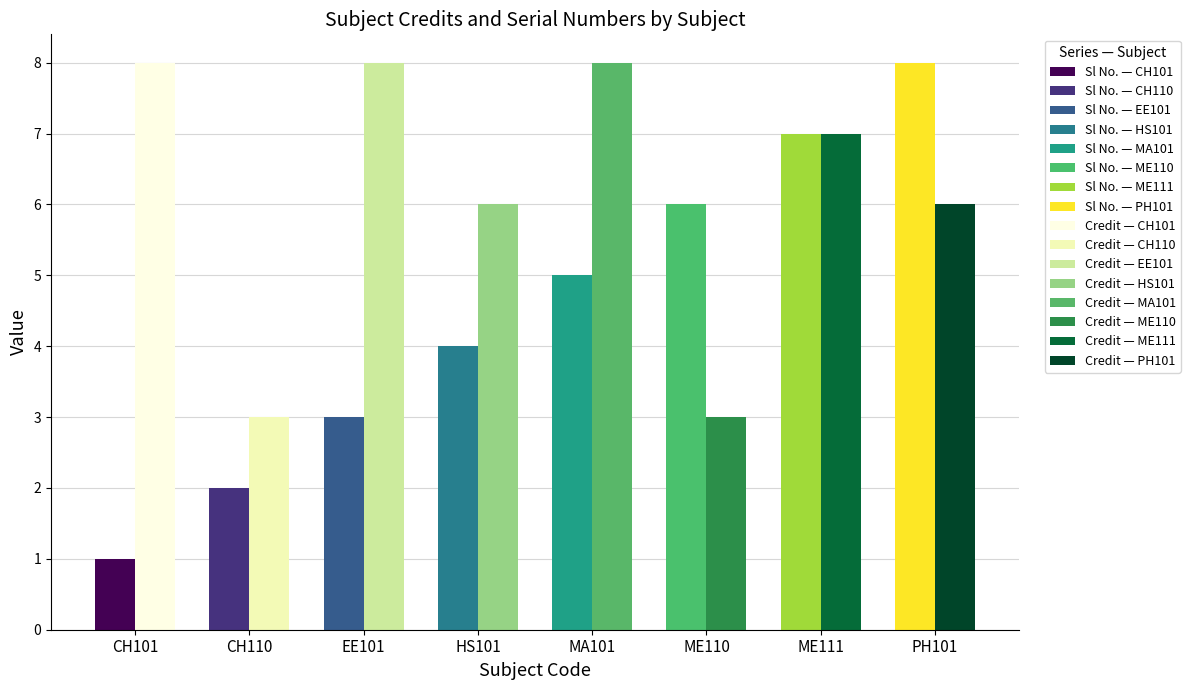

What is the difference between the Credit values at CH110 and MA101?

5